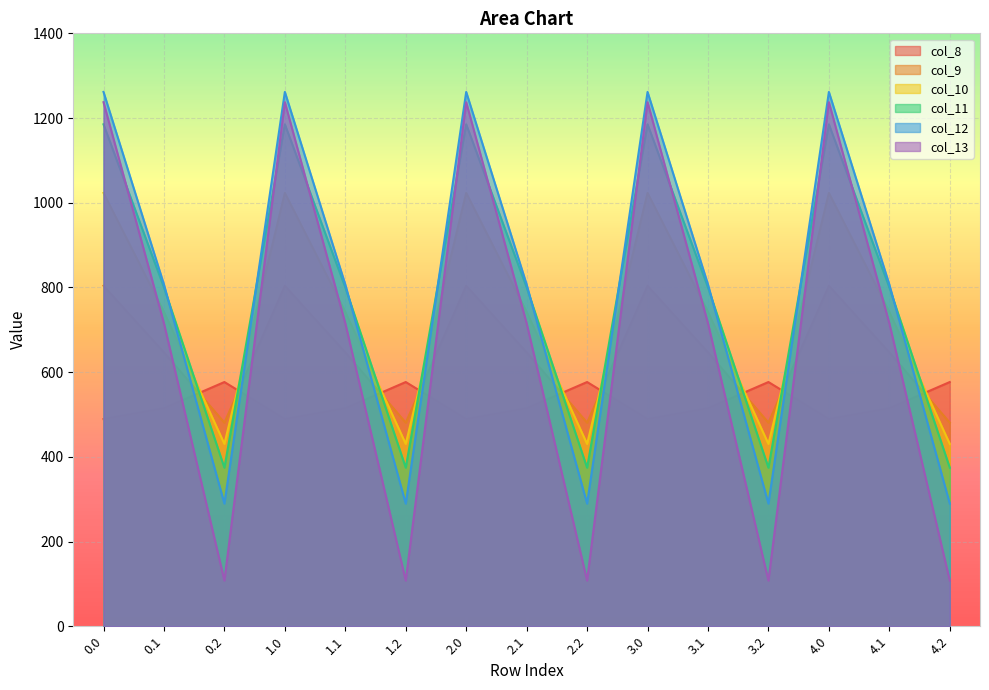

True or false: col_8 has a value of 576.6 at 2.2.

True